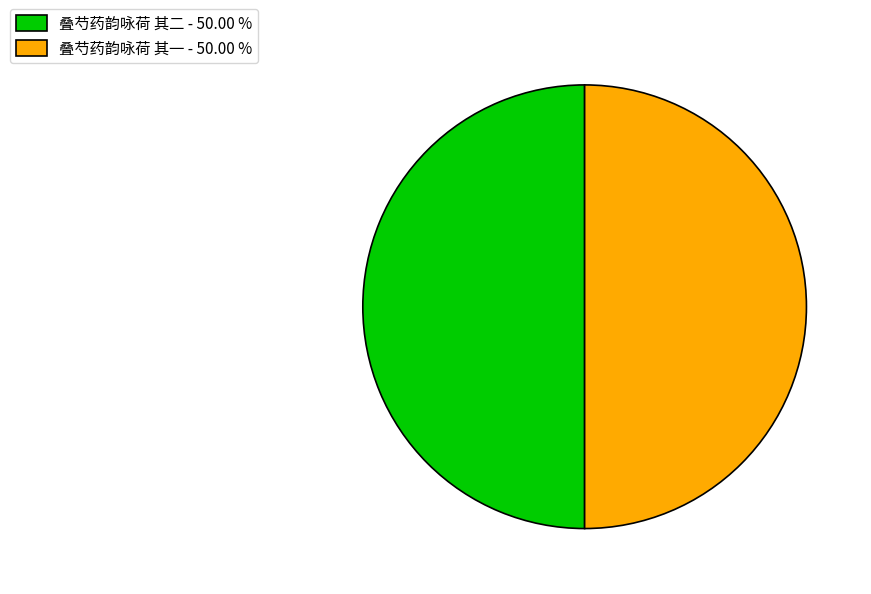

How many slices are in this pie chart?

2